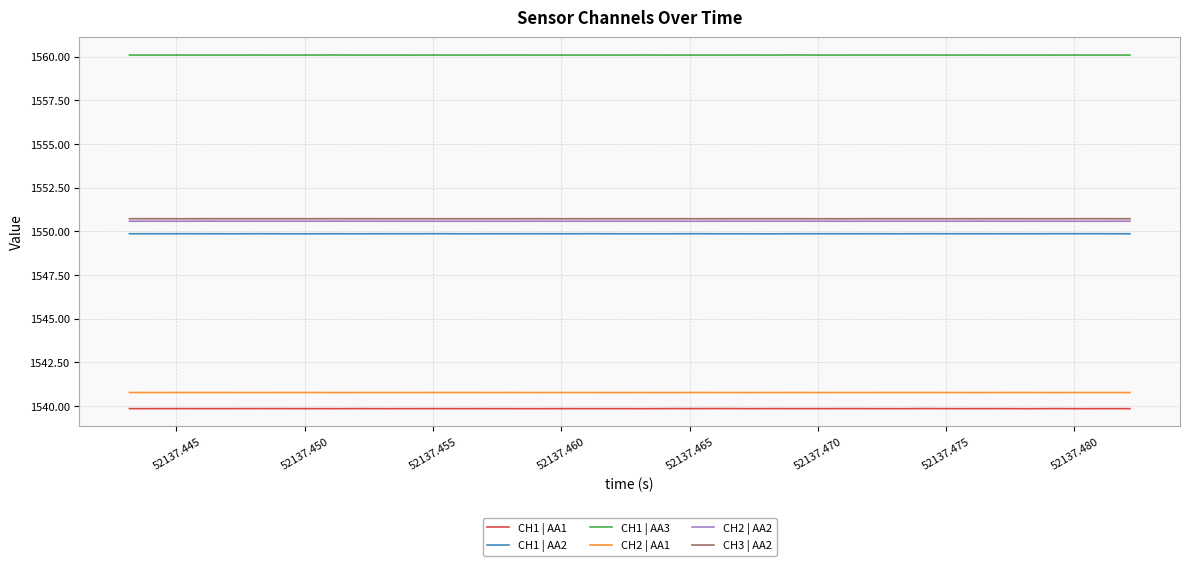

Which series has the largest total across all categories?

CH1 | AA3